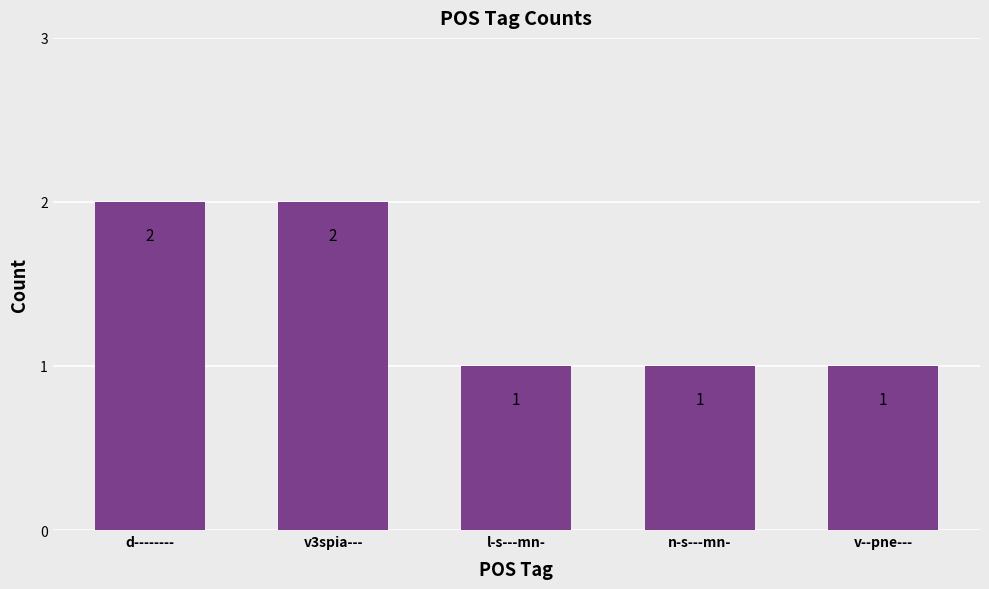

Reading left to right, list all the values displayed in this chart.

2	2	1	1	1